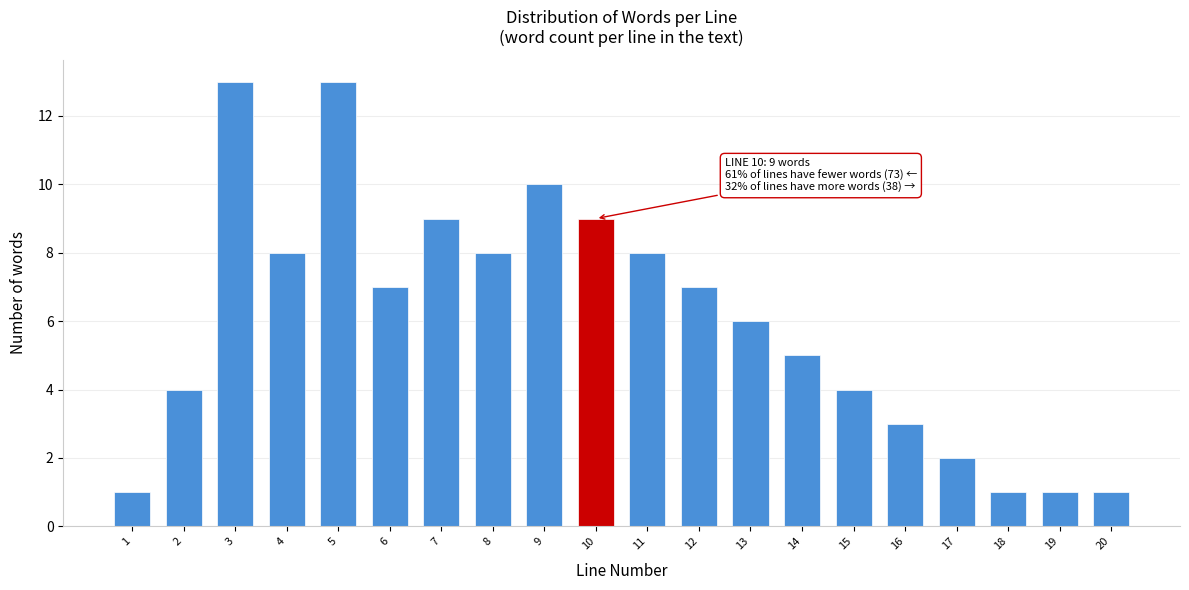

Reading left to right, transcribe all the data shown in this chart.

1	4	13	8	13	7	9	8	10	9	8	7	6	5	4	3	2	1	1	1